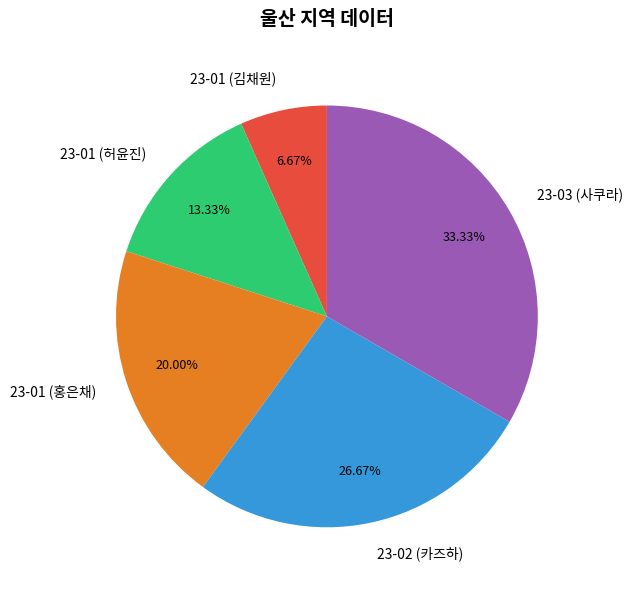

Does any single category account for the majority?

No